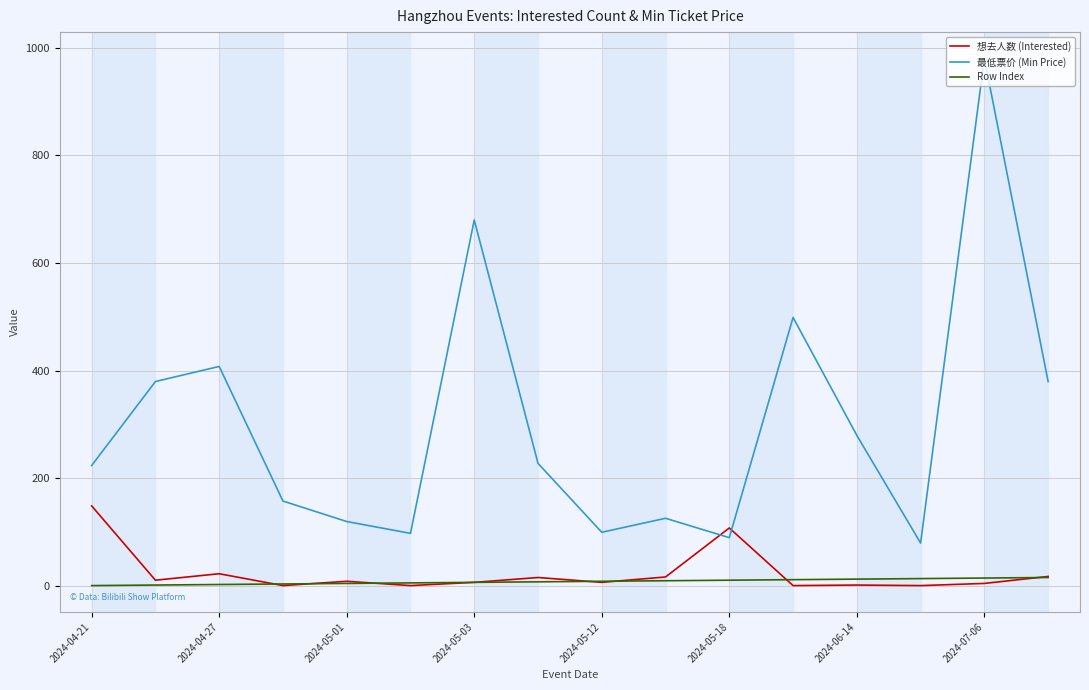

True or false: Row Index and 最低票价 (Min Price) intersect in this chart.

False